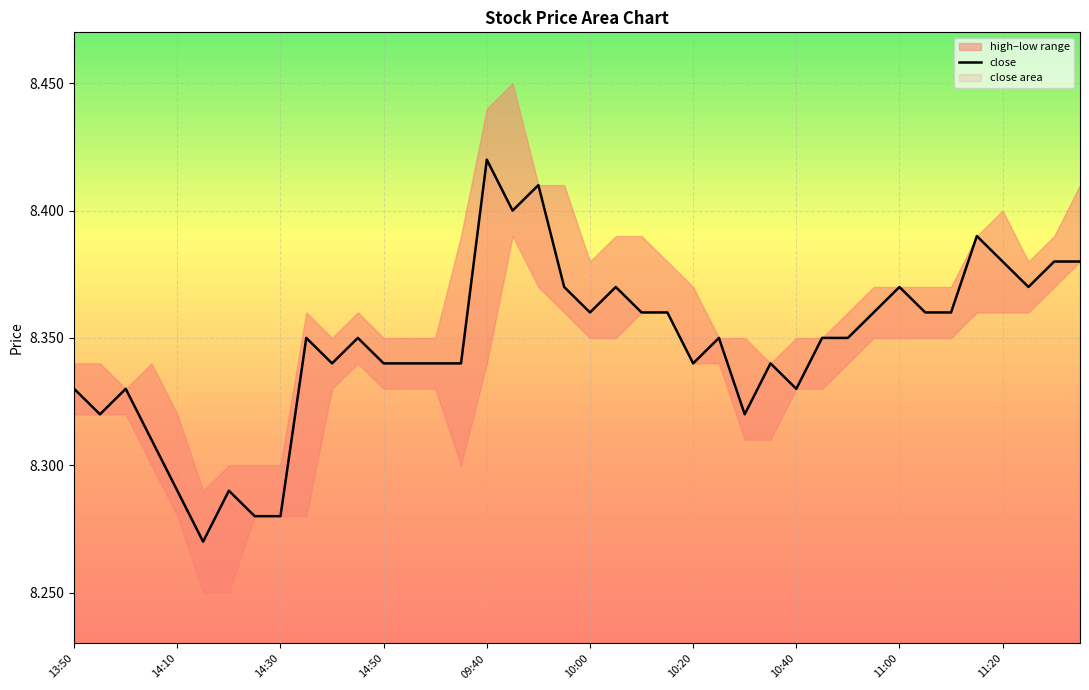

The close series shows 10.8 at 14:30. True or false?

False